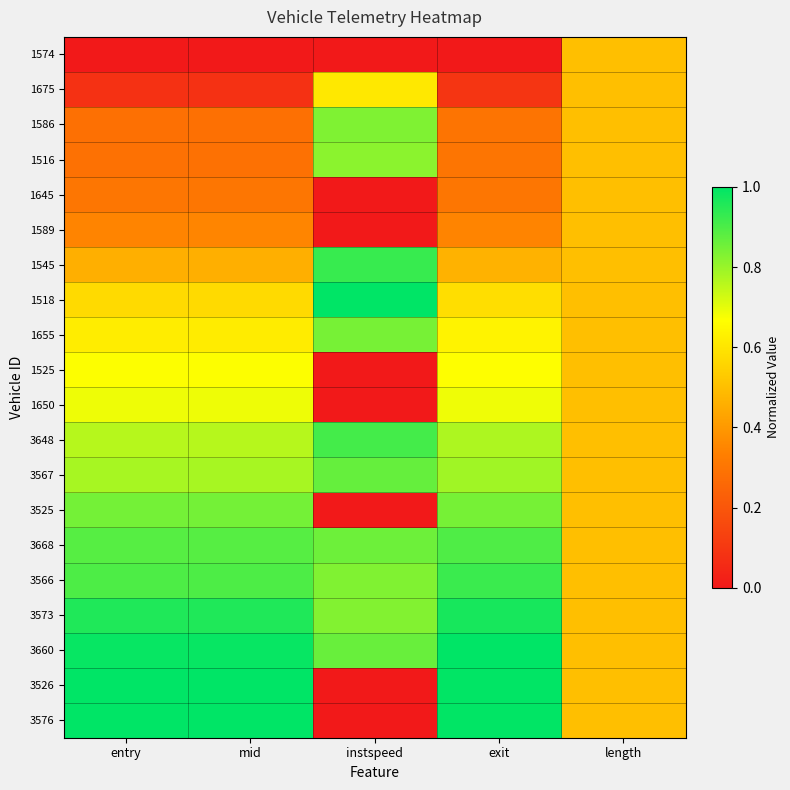

Which series has the largest total across all categories?

3660